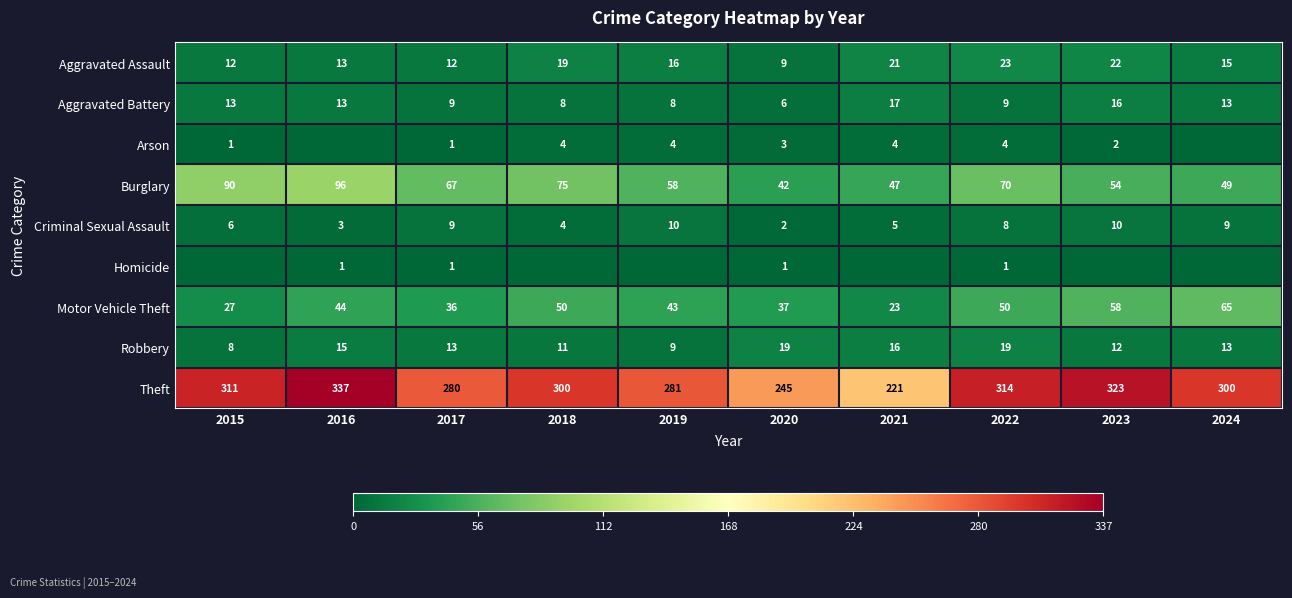

What is the difference between the highest and lowest values at 2020?

244